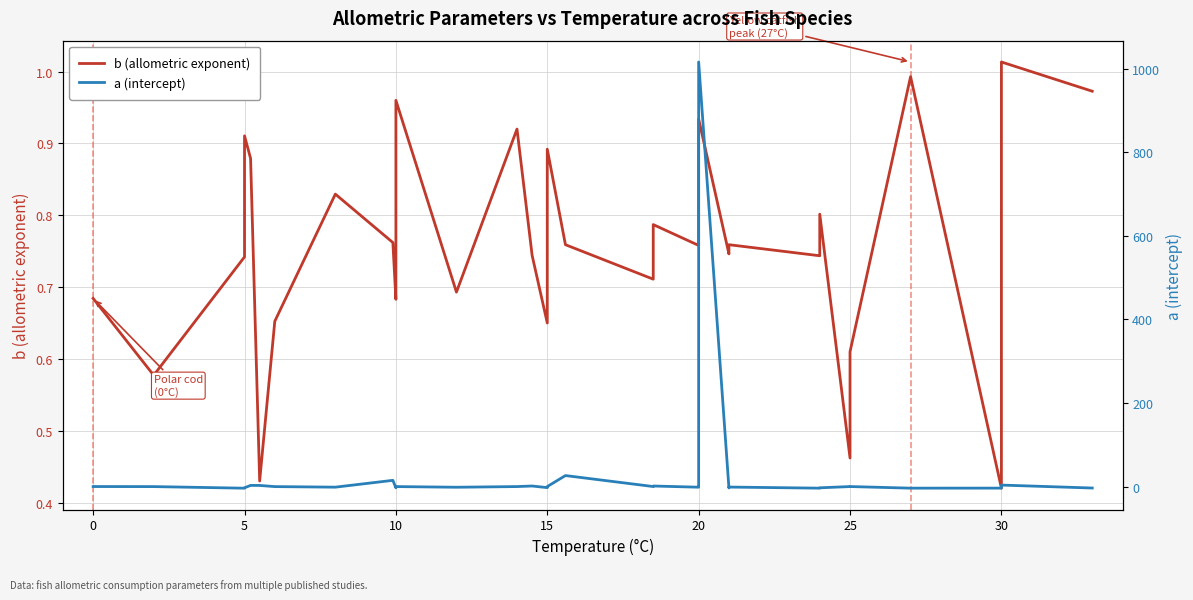

How many lines are shown in the chart?

2